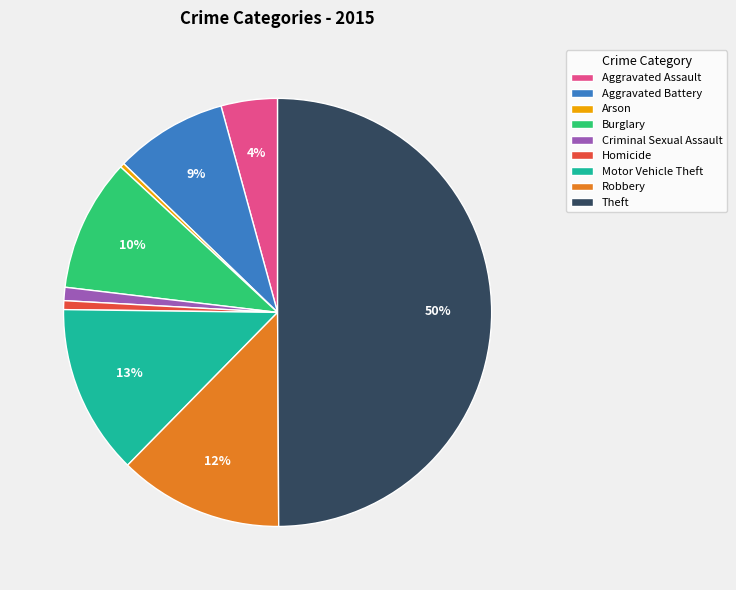

To the nearest percent, what portion does Burglary represent?

10%